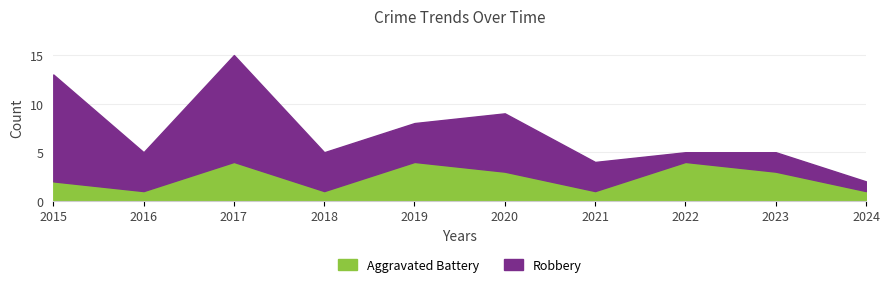

At which label is Aggravated Battery closest to 2?

2015